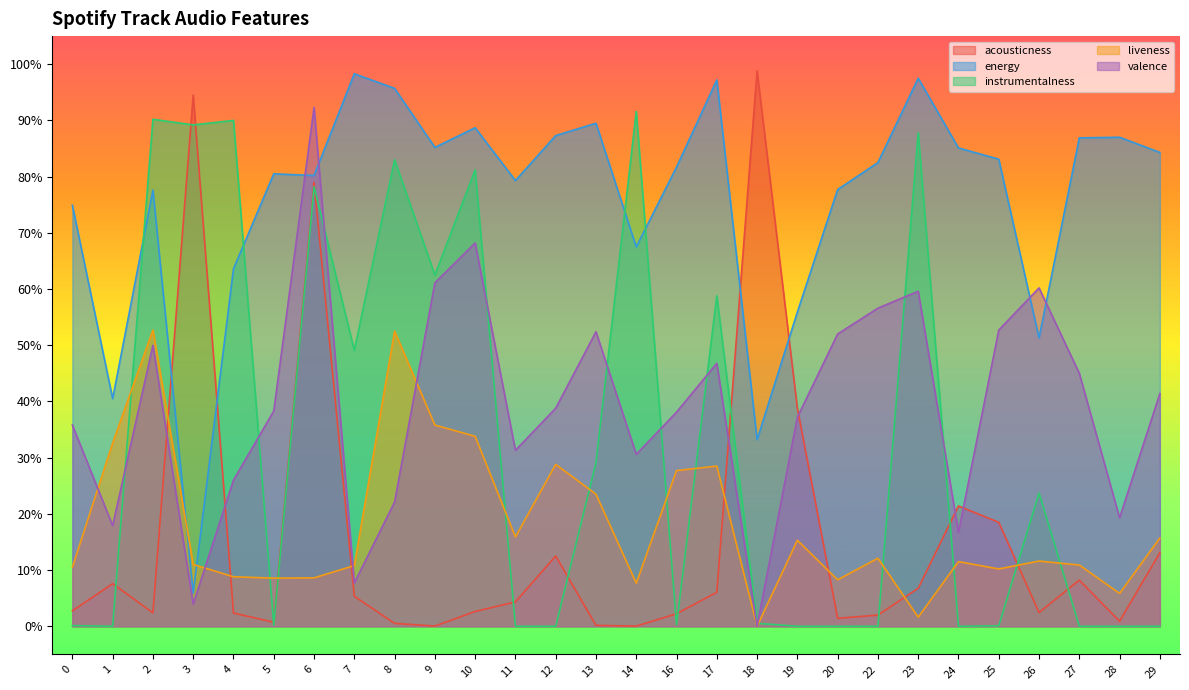

Reading left to right, list all the values displayed in this chart.

acousticness: 0=0.0	1=0.1	2=0.0	3=0.9	4=0.0	5=0.0	6=0.8	7=0.1	8=0.0	9=0.0	10=0.0	11=0.0	12=0.1	13=0.0	14=0.0	16=0.0	17=0.1	18=1.0	19=0.4	20=0.0	22=0.0	23=0.1	24=0.2	25=0.2	26=0.0	27=0.1	28=0.0	29=0.1
energy: 0=0.7	1=0.4	2=0.8	3=0.1	4=0.6	5=0.8	6=0.8	7=1.0	8=1.0	9=0.9	10=0.9	11=0.8	12=0.9	13=0.9	14=0.7	16=0.8	17=1.0	18=0.3	19=0.6	20=0.8	22=0.8	23=1.0	24=0.9	25=0.8	26=0.5	27=0.9	28=0.9	29=0.8
instrumentalness: 0=0.0	1=0.0	2=0.9	3=0.9	4=0.9	5=0.0	6=0.8	7=0.5	8=0.8	9=0.6	10=0.8	11=0.0	12=0.0	13=0.3	14=0.9	16=0.0	17=0.6	18=0.0	19=0.0	20=0.0	22=0.0	23=0.9	24=0.0	25=0.0	26=0.2	27=0.0	28=0.0	29=0.0
liveness: 0=0.1	1=0.3	2=0.5	3=0.1	4=0.1	5=0.1	6=0.1	7=0.1	8=0.5	9=0.4	10=0.3	11=0.2	12=0.3	13=0.2	14=0.1	16=0.3	17=0.3	18=0.0	19=0.2	20=0.1	22=0.1	23=0.0	24=0.1	25=0.1	26=0.1	27=0.1	28=0.1	29=0.2
valence: 0=0.4	1=0.2	2=0.5	3=0.0	4=0.3	5=0.4	6=0.9	7=0.1	8=0.2	9=0.6	10=0.7	11=0.3	12=0.4	13=0.5	14=0.3	16=0.4	17=0.5	18=0.0	19=0.4	20=0.5	22=0.6	23=0.6	24=0.2	25=0.5	26=0.6	27=0.5	28=0.2	29=0.4